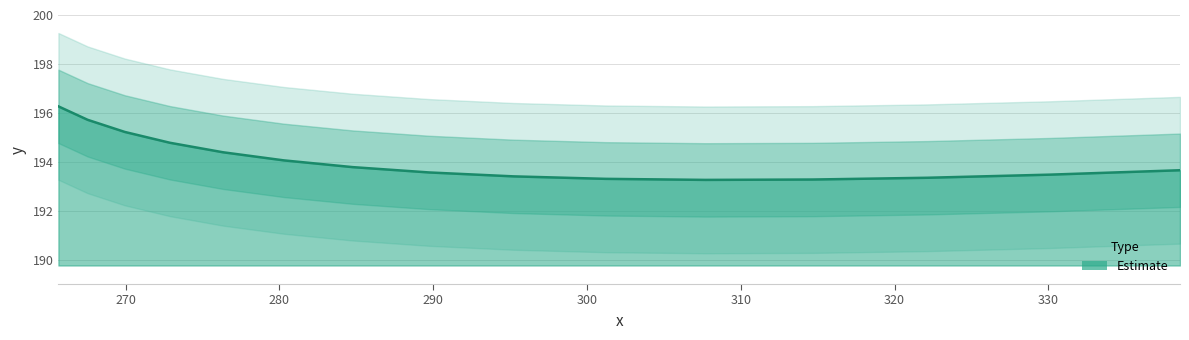

What is the approximate value at 295.22247?

193.4